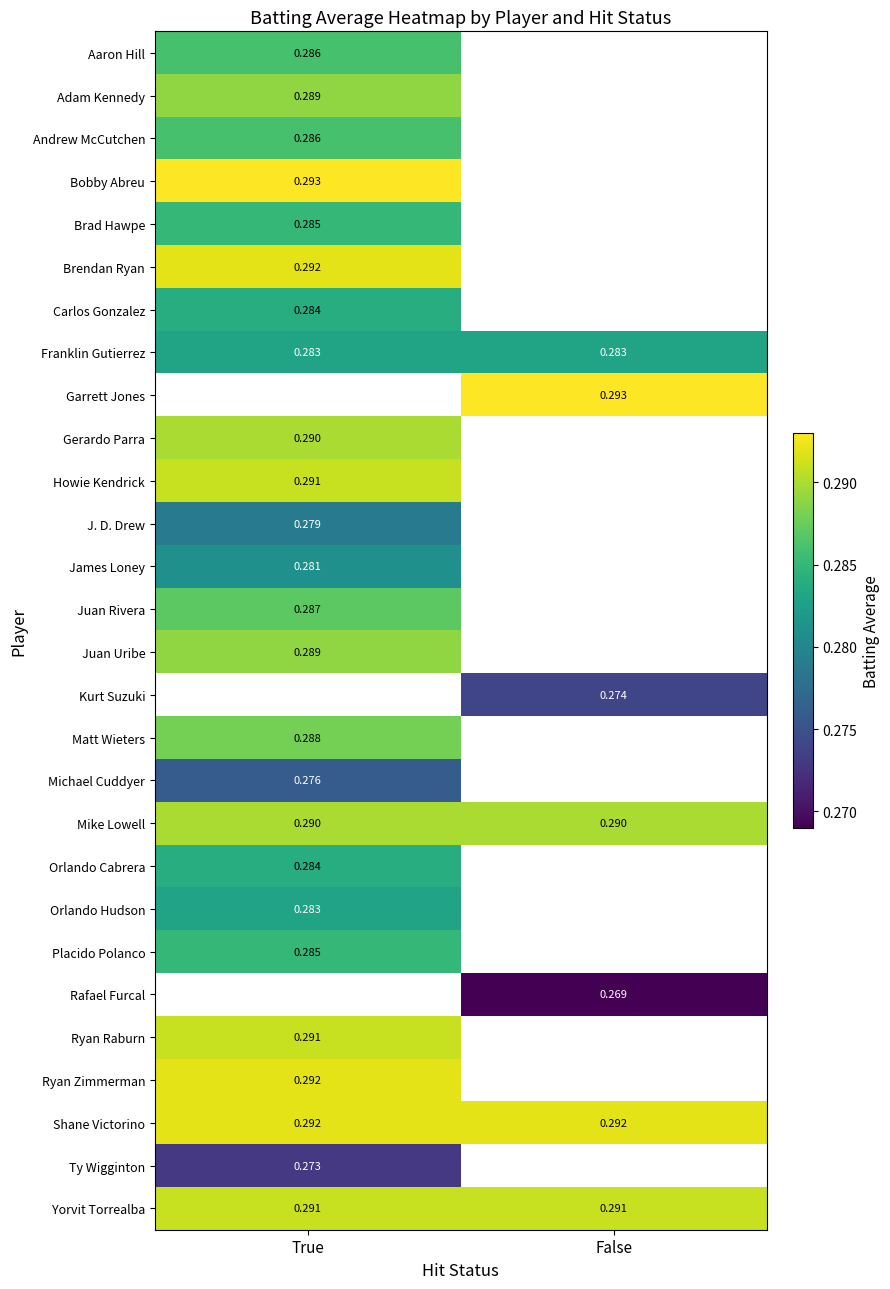

Rank the series at True from lowest to highest value.

Ty Wigginton, Michael Cuddyer, J. D. Drew, James Loney, Franklin Gutierrez, Orlando Hudson, Carlos Gonzalez, Orlando Cabrera, Brad Hawpe, Placido Polanco, Aaron Hill, Andrew McCutchen, Juan Rivera, Matt Wieters, Adam Kennedy, Juan Uribe, Gerardo Parra, Mike Lowell, Howie Kendrick, Yorvit Torrealba, Brendan Ryan, Shane Victorino, Bobby Abreu, Garrett Jones, Kurt Suzuki, Rafael Furcal, Ryan Raburn, Ryan Zimmerman